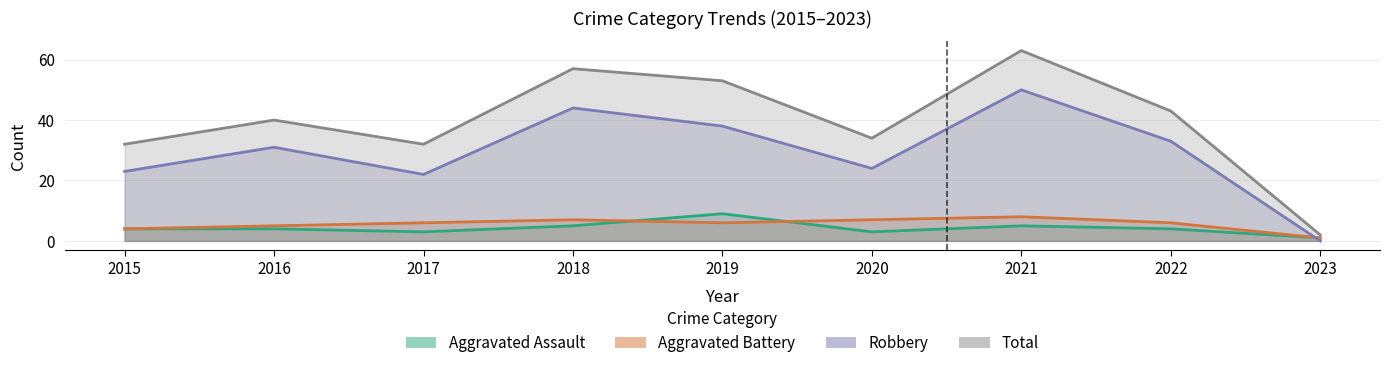

True or false: Robbery and Total cross at least once.

False